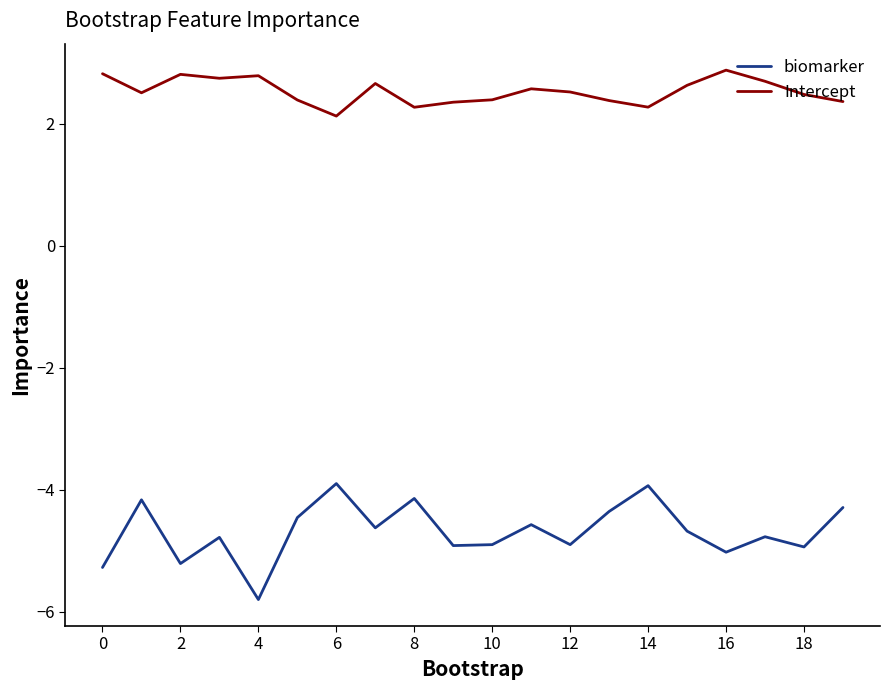

Which series has the largest range (max minus min)?

biomarker